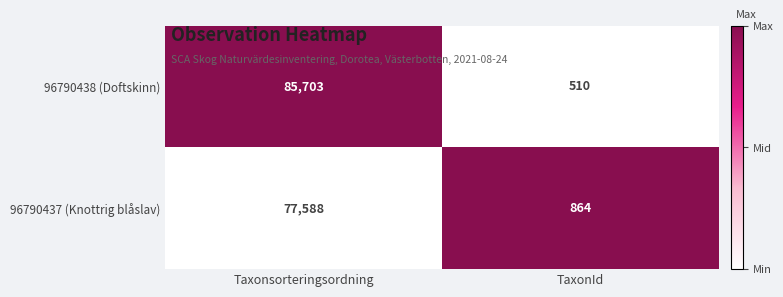

What is the greatest value displayed?

85703